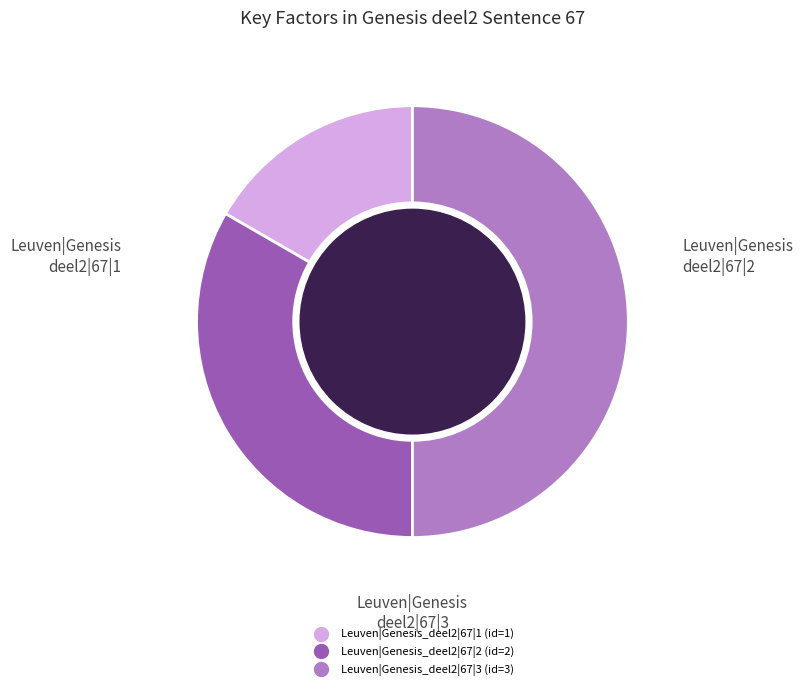

Count the number of slices in the pie.

3